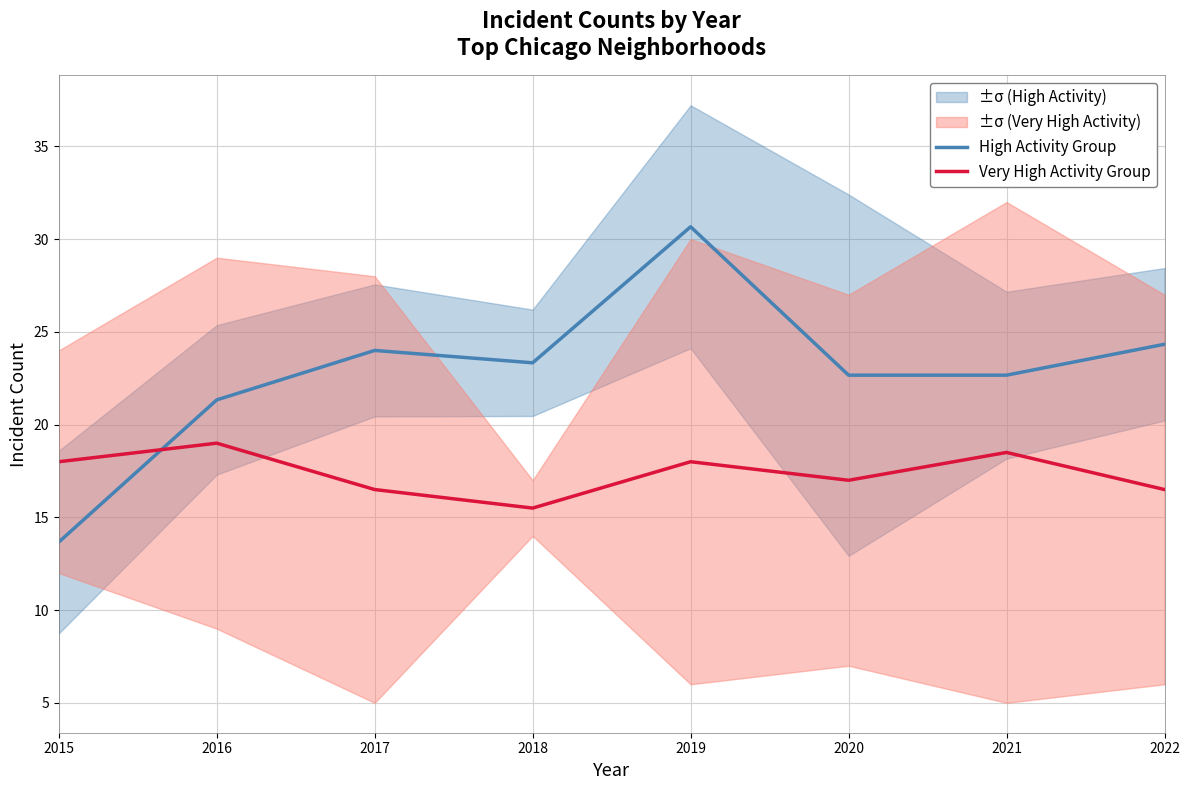

Where is the first local maximum for High Activity Group?

2017